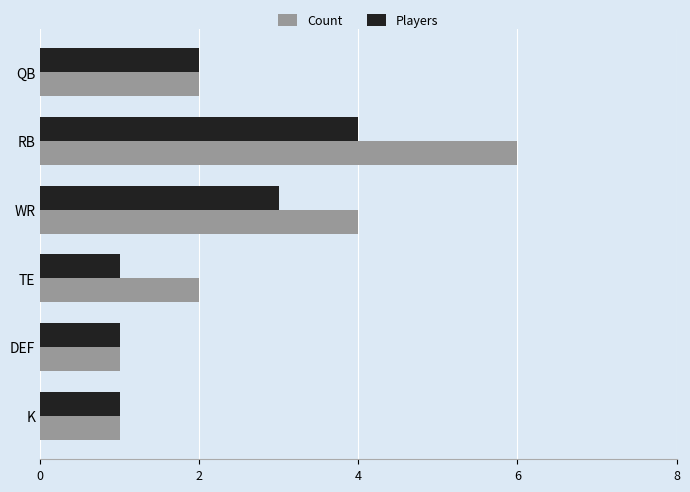

Rank the series by their average value, from highest to lowest.

Count, Players